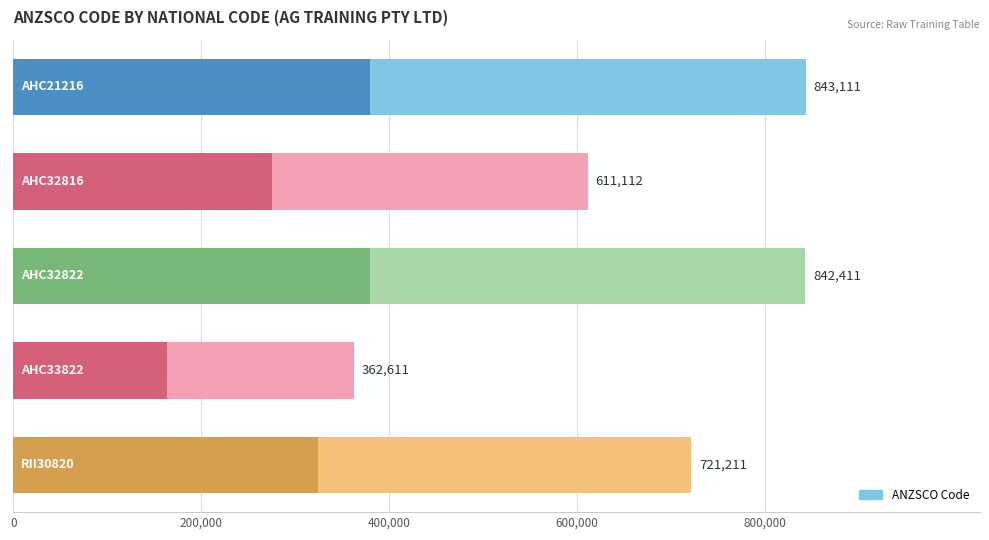

Count the number of data series in this chart.

1